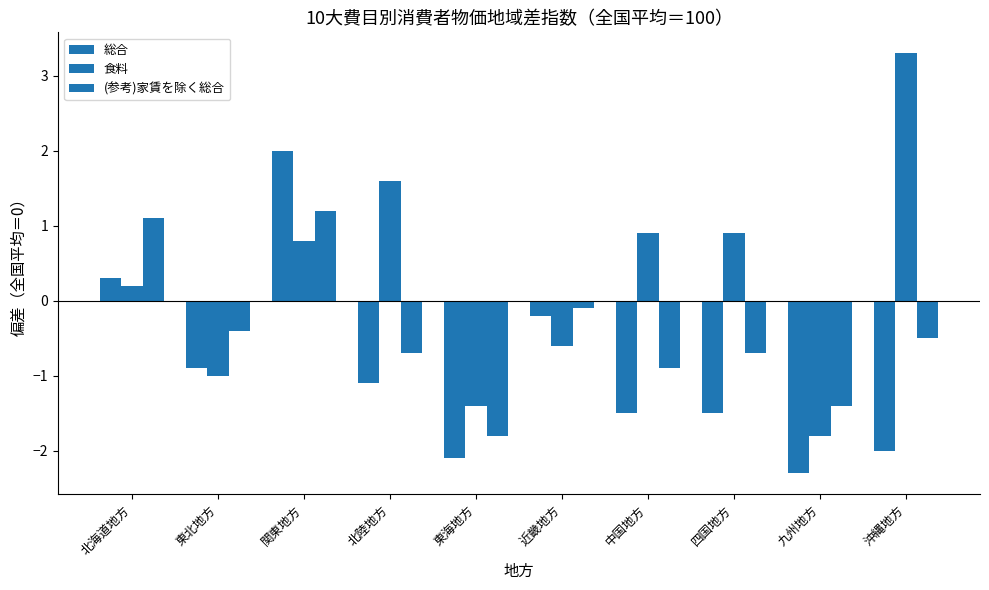

What is the value of the (参考)家賃を除く総合 bar at the 3rd from the left?

1.2